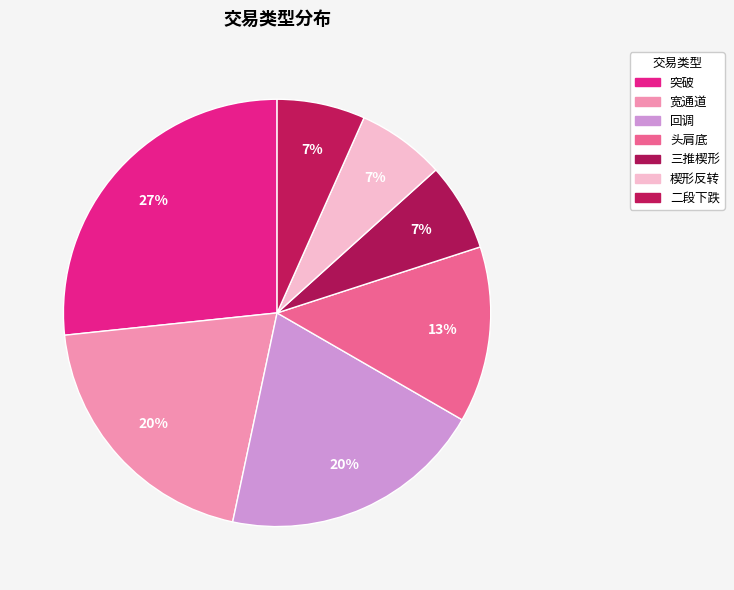

What portion of the pie excludes 突破?

73.3%